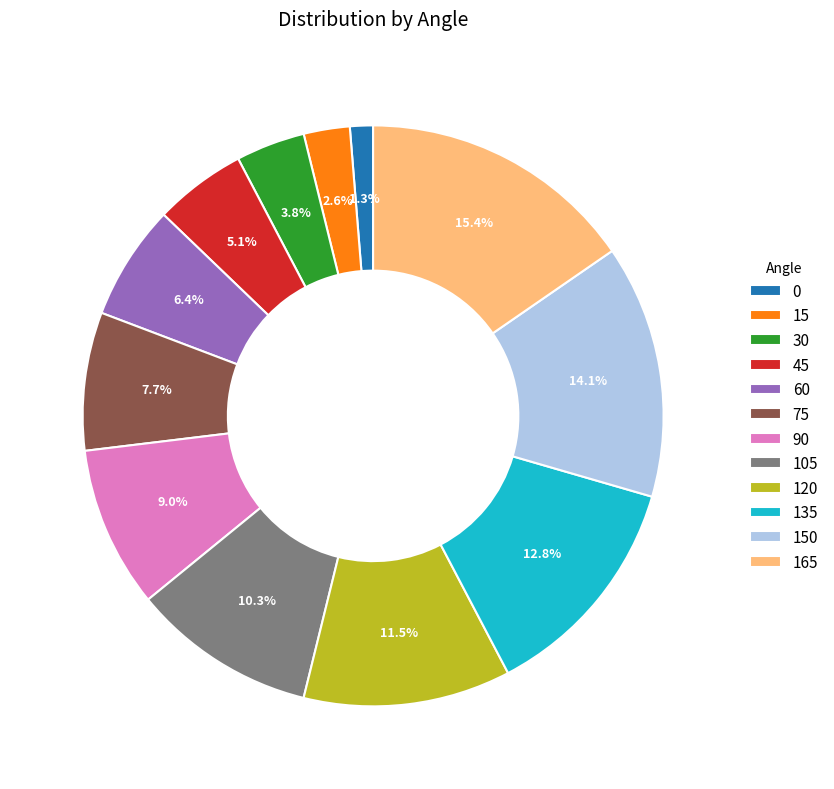

To the nearest percent, what is the combined percentage of 90 and 0?

10%